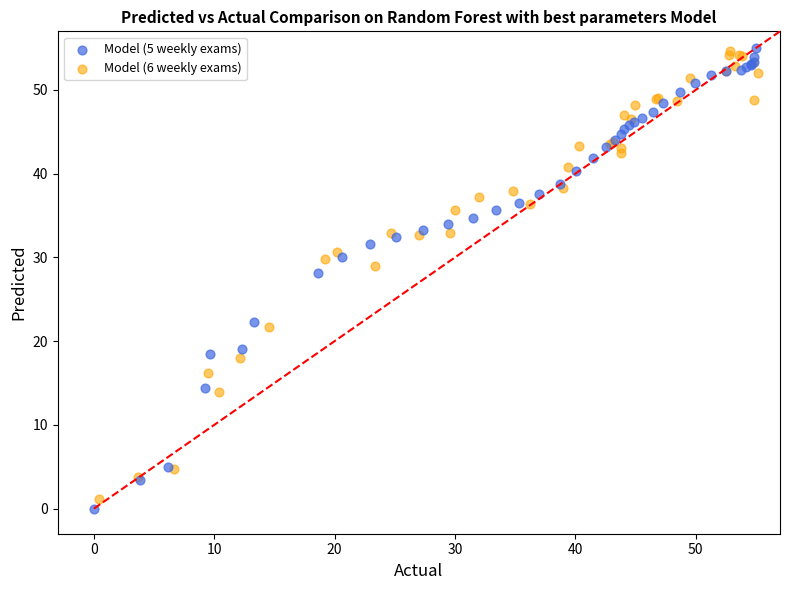

Which series has the largest Y range (max minus min)?

Model (5 weekly exams)